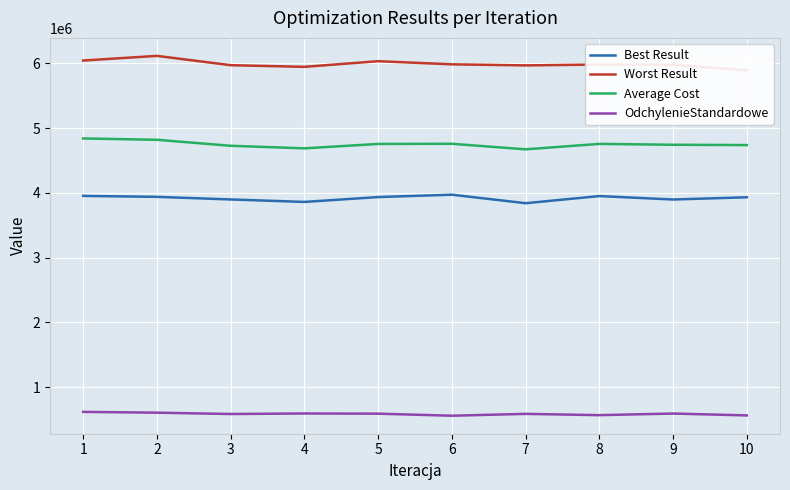

What is the total value across all series at 3?

15184732.2